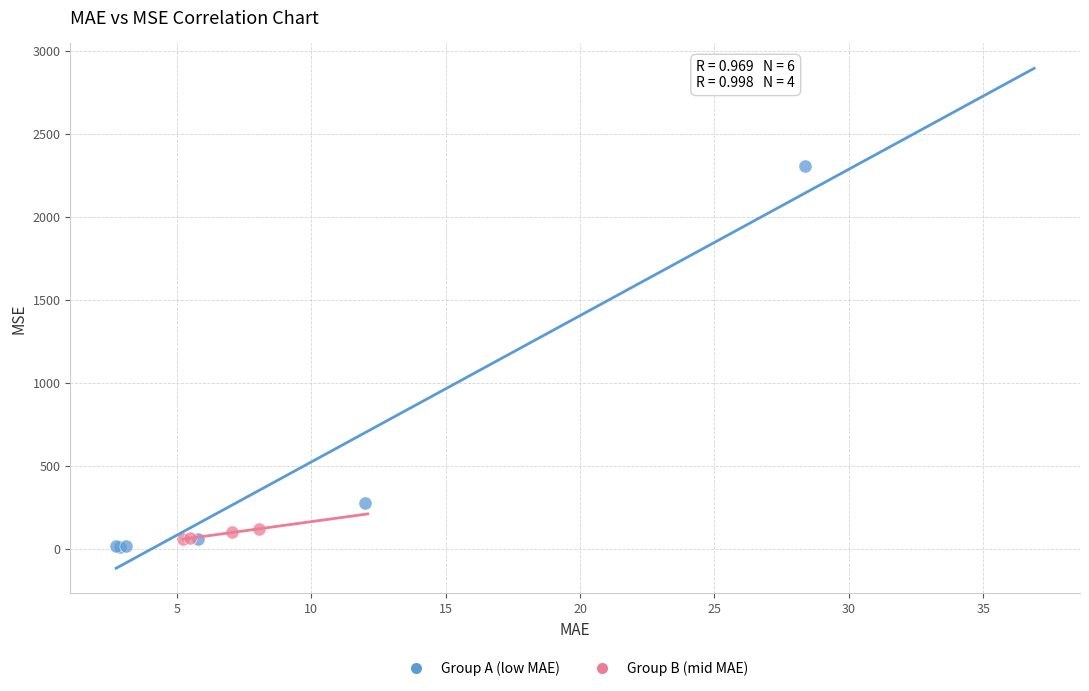

Which series reaches the maximum Y coordinate?

Group A (low MAE)